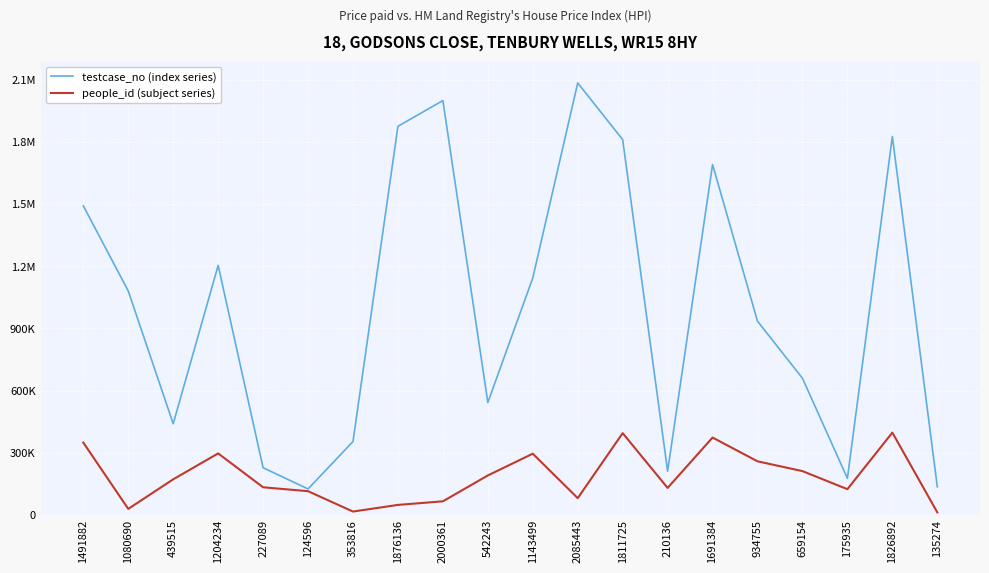

Does the chart display data point markers on the line(s)?

No